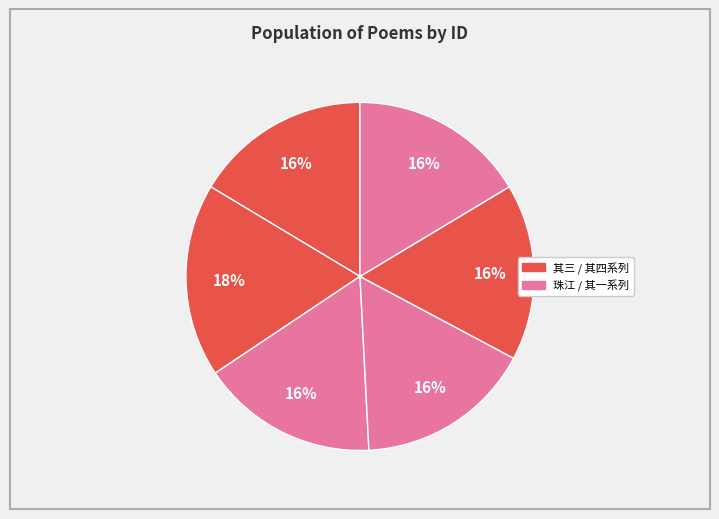

How many slices are in this pie chart?

6